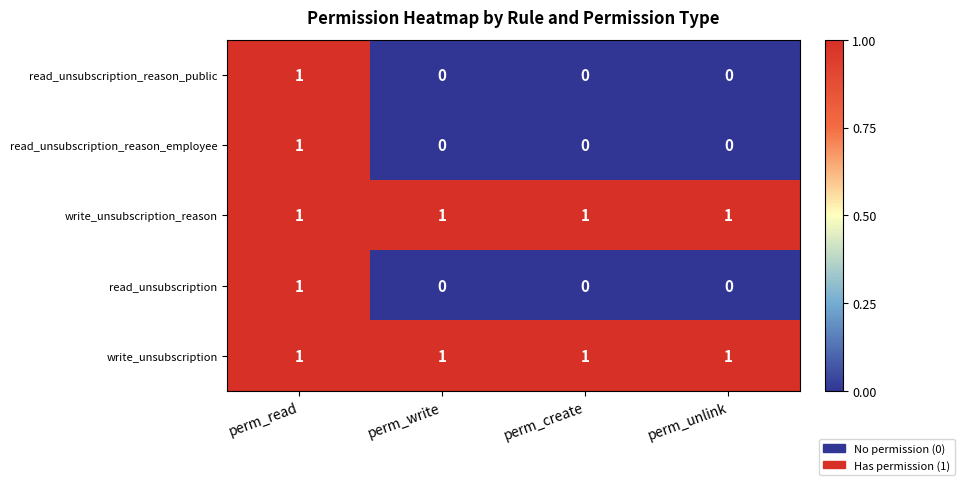

At how many categories does at least one series exceed 0?

4